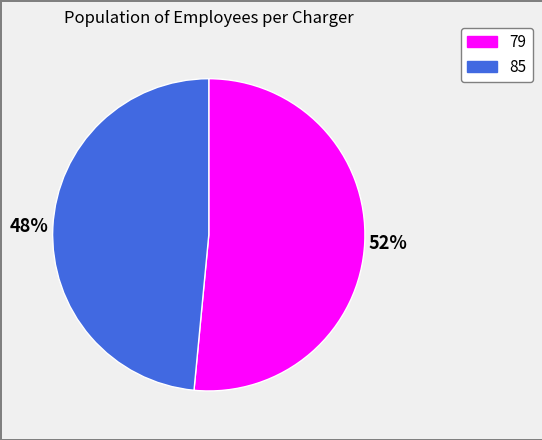

How many segments does this pie chart have?

2